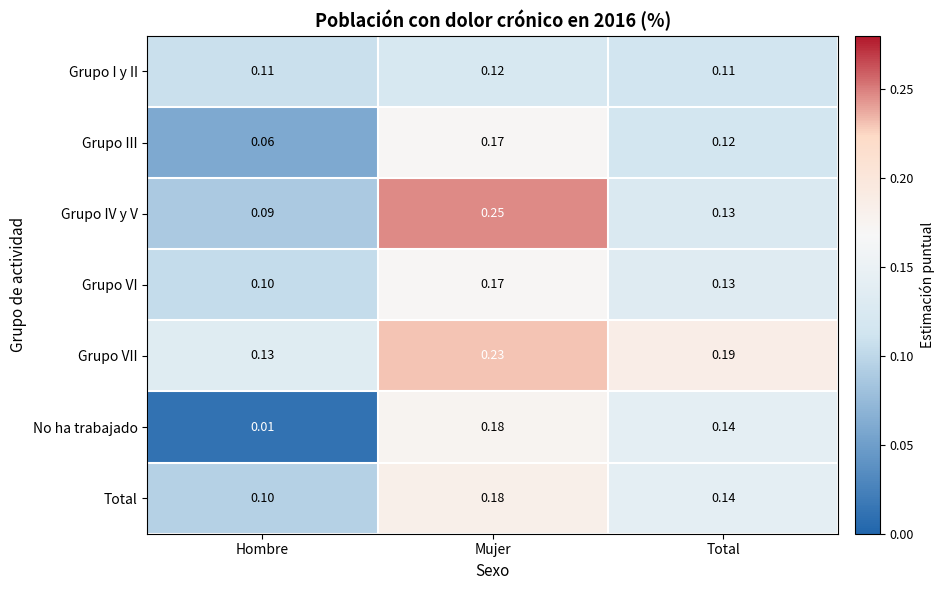

Which series has the largest range (max minus min)?

No ha trabajado